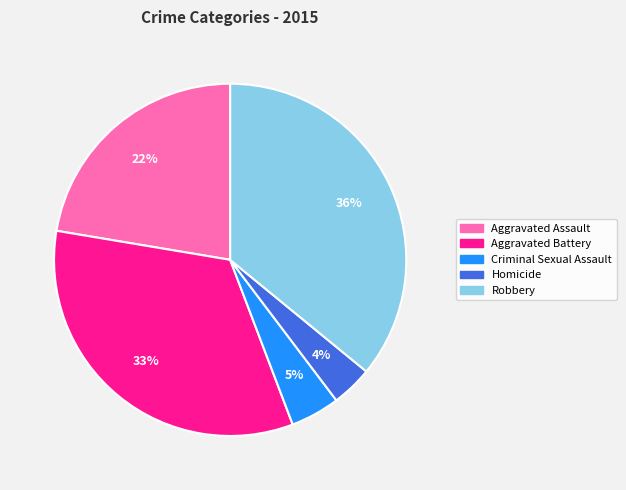

Count the number of slices in the pie.

5